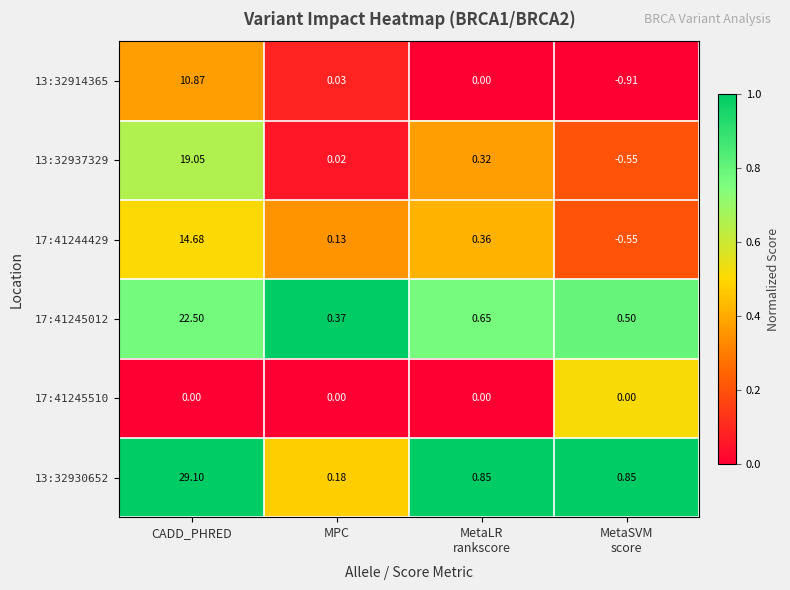

Count the number of categories in the chart.

4